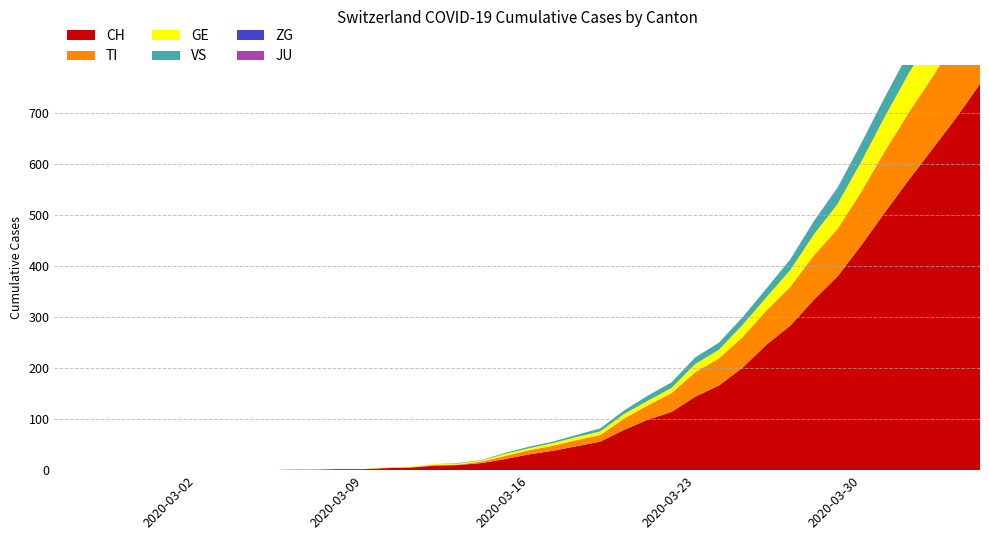

Reading left to right, list all the values displayed in this chart.

CH: 2020-02-25=0	2020-02-26=0	2020-02-27=0	2020-02-28=0	2020-02-29=0	2020-03-01=0	2020-03-02=0	2020-03-03=0	2020-03-04=0	2020-03-05=0	2020-03-06=1	2020-03-07=1	2020-03-08=2	2020-03-09=2	2020-03-10=4	2020-03-11=5	2020-03-12=9	2020-03-13=10	2020-03-14=14	2020-03-15=22	2020-03-16=31	2020-03-17=38	2020-03-18=47	2020-03-19=56	2020-03-20=79	2020-03-21=99	2020-03-22=114	2020-03-23=144	2020-03-24=166	2020-03-25=201	2020-03-26=246	2020-03-27=283	2020-03-28=334	2020-03-29=380	2020-03-30=441	2020-03-31=506	2020-04-01=569	2020-04-02=630	2020-04-03=691	2020-04-04=757
TI: 2020-02-25=0	2020-02-26=0	2020-02-27=0	2020-02-28=0	2020-02-29=0	2020-03-01=0	2020-03-02=0	2020-03-03=0	2020-03-04=0	2020-03-05=0	2020-03-06=0	2020-03-07=0	2020-03-08=0	2020-03-09=0	2020-03-10=1	2020-03-11=1	2020-03-12=1	2020-03-13=1	2020-03-14=3	2020-03-15=6	2020-03-16=8	2020-03-17=10	2020-03-18=12	2020-03-19=13	2020-03-20=22	2020-03-21=28	2020-03-22=37	2020-03-23=48	2020-03-24=53	2020-03-25=60	2020-03-26=67	2020-03-27=76	2020-03-28=87	2020-03-29=93	2020-03-30=105	2020-03-31=120	2020-04-01=132	2020-04-02=141	2020-04-03=155	2020-04-04=165
GE: 2020-02-25=0	2020-02-26=0	2020-02-27=0	2020-02-28=0	2020-02-29=0	2020-03-01=0	2020-03-02=0	2020-03-03=0	2020-03-04=0	2020-03-05=0	2020-03-06=0	2020-03-07=0	2020-03-08=0	2020-03-09=0	2020-03-10=1	2020-03-11=1	2020-03-12=2	2020-03-13=2	2020-03-14=2	2020-03-15=4	2020-03-16=4	2020-03-17=5	2020-03-18=6	2020-03-19=7	2020-03-20=9	2020-03-21=9	2020-03-22=10	2020-03-23=16	2020-03-24=17	2020-03-25=24	2020-03-26=26	2020-03-27=33	2020-03-28=41	2020-03-29=49	2020-03-30=59	2020-03-31=68	2020-04-01=77	2020-04-02=85	2020-04-03=92	2020-04-04=106
JU: 2020-02-25=0	2020-02-26=0	2020-02-27=0	2020-02-28=0	2020-02-29=0	2020-03-01=0	2020-03-02=0	2020-03-03=0	2020-03-04=0	2020-03-05=0	2020-03-06=0	2020-03-07=0	2020-03-08=0	2020-03-09=0	2020-03-10=0	2020-03-11=0	2020-03-12=0	2020-03-13=0	2020-03-14=0	2020-03-15=0	2020-03-16=0	2020-03-17=0	2020-03-18=0	2020-03-19=0	2020-03-20=0	2020-03-21=0	2020-03-22=0	2020-03-23=0	2020-03-24=0	2020-03-25=0	2020-03-26=0	2020-03-27=0	2020-03-28=0	2020-03-29=0	2020-03-30=0	2020-03-31=0	2020-04-01=0	2020-04-02=0	2020-04-03=0	2020-04-04=0
VS: 2020-02-25=0	2020-02-26=0	2020-02-27=0	2020-02-28=0	2020-02-29=0	2020-03-01=0	2020-03-02=0	2020-03-03=0	2020-03-04=0	2020-03-05=0	2020-03-06=0	2020-03-07=0	2020-03-08=0	2020-03-09=0	2020-03-10=0	2020-03-11=0	2020-03-12=0	2020-03-13=1	2020-03-14=1	2020-03-15=2	2020-03-16=3	2020-03-17=3	2020-03-18=4	2020-03-19=6	2020-03-20=7	2020-03-21=10	2020-03-22=11	2020-03-23=13	2020-03-24=14	2020-03-25=15	2020-03-26=17	2020-03-27=21	2020-03-28=25	2020-03-29=31	2020-03-30=35	2020-03-31=37	2020-04-01=40	2020-04-02=47	2020-04-03=51	2020-04-04=53
ZG: 2020-02-25=0	2020-02-26=0	2020-02-27=0	2020-02-28=0	2020-02-29=0	2020-03-01=0	2020-03-02=0	2020-03-03=0	2020-03-04=0	2020-03-05=0	2020-03-06=0	2020-03-07=0	2020-03-08=0	2020-03-09=0	2020-03-10=0	2020-03-11=0	2020-03-12=0	2020-03-13=0	2020-03-14=0	2020-03-15=0	2020-03-16=0	2020-03-17=0	2020-03-18=0	2020-03-19=0	2020-03-20=0	2020-03-21=0	2020-03-22=0	2020-03-23=0	2020-03-24=0	2020-03-25=0	2020-03-26=0	2020-03-27=0	2020-03-28=1	2020-03-29=1	2020-03-30=1	2020-03-31=1	2020-04-01=1	2020-04-02=1	2020-04-03=1	2020-04-04=2